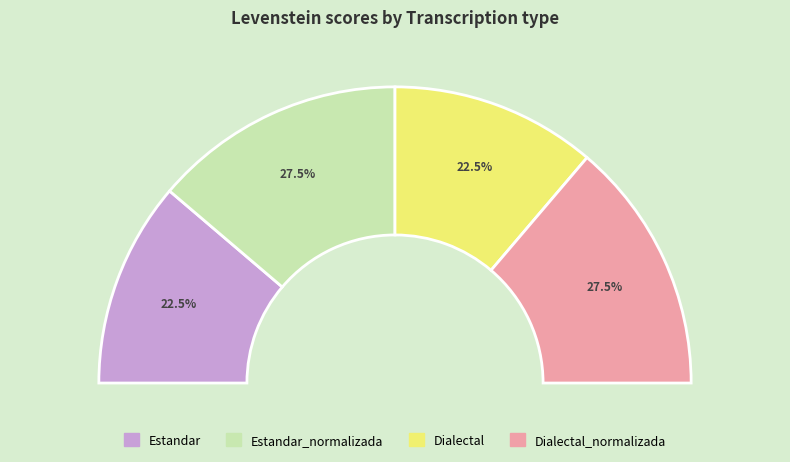

Which slice is the largest?

Estandar_normalizada